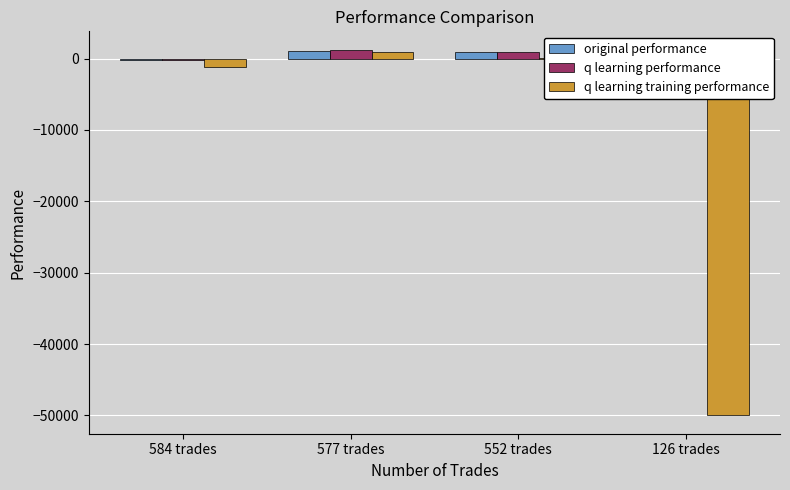

How many categories are shown in the chart?

4